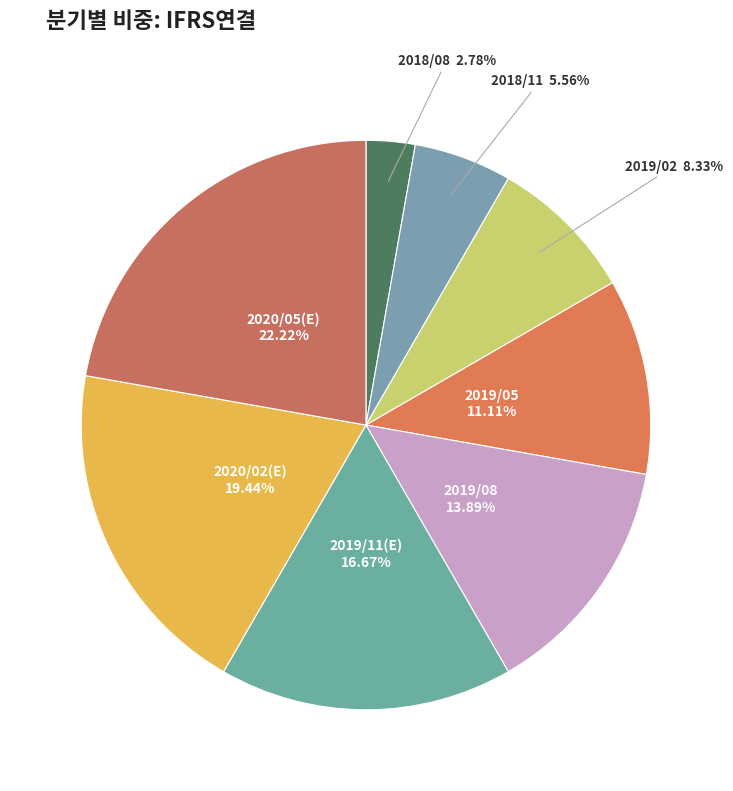

How many segments does this pie chart have?

8